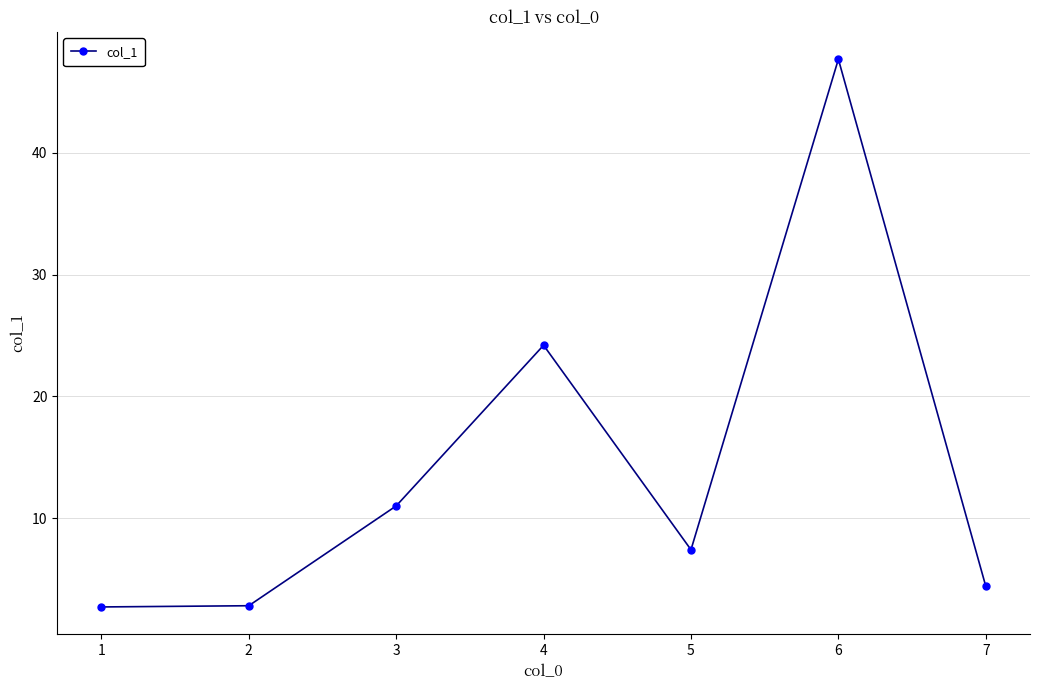

True or false: the data shows 2.8 at 2.

True